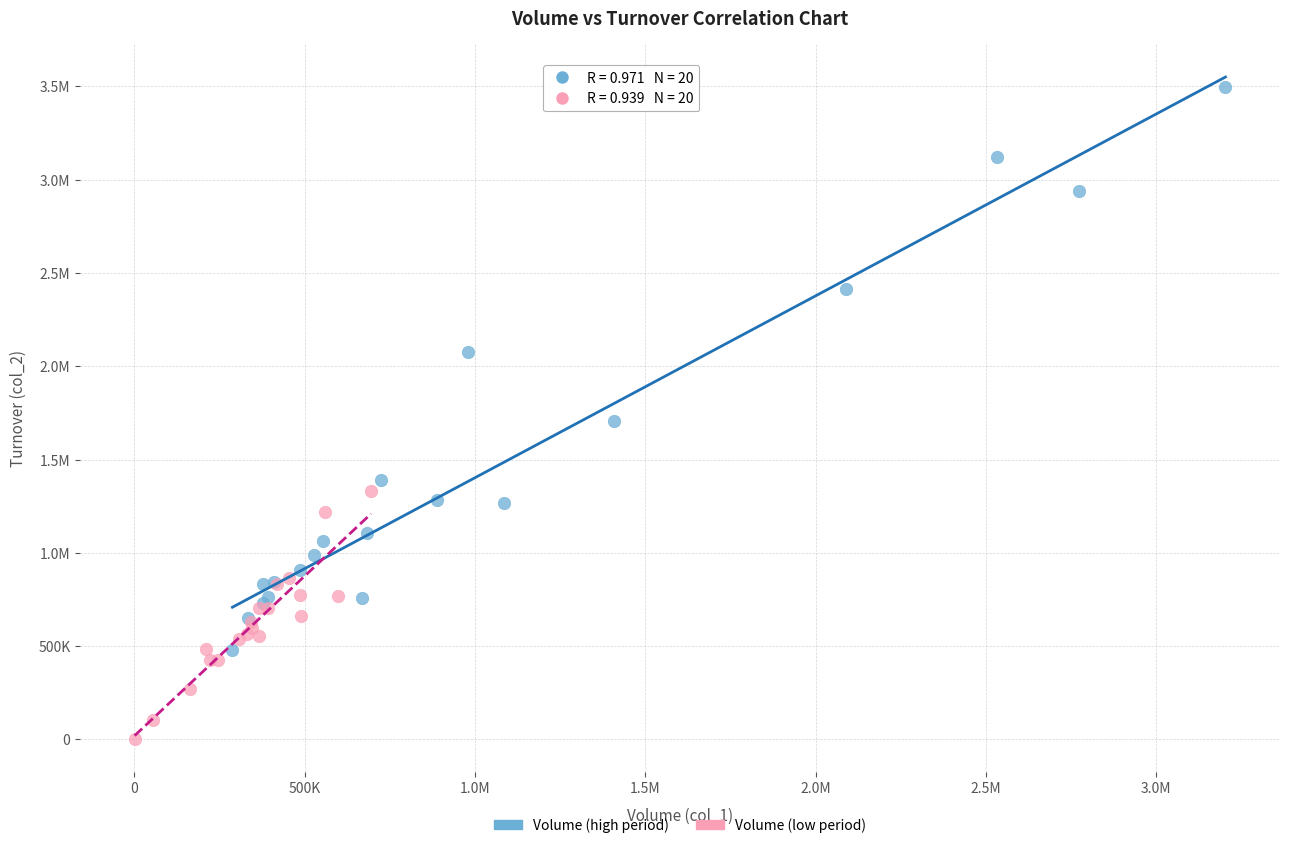

What are all the series names shown in the legend?

Volume (high period), Volume (low period)